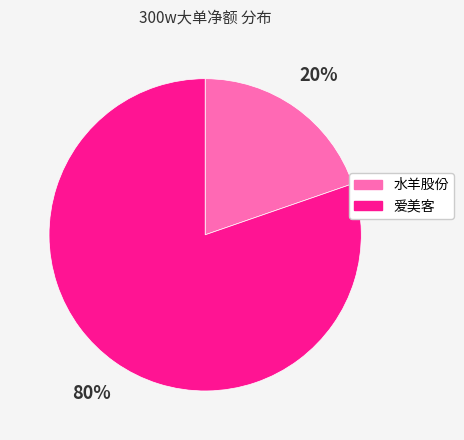

Is it true that 爱美客 is 80% of the pie?

True